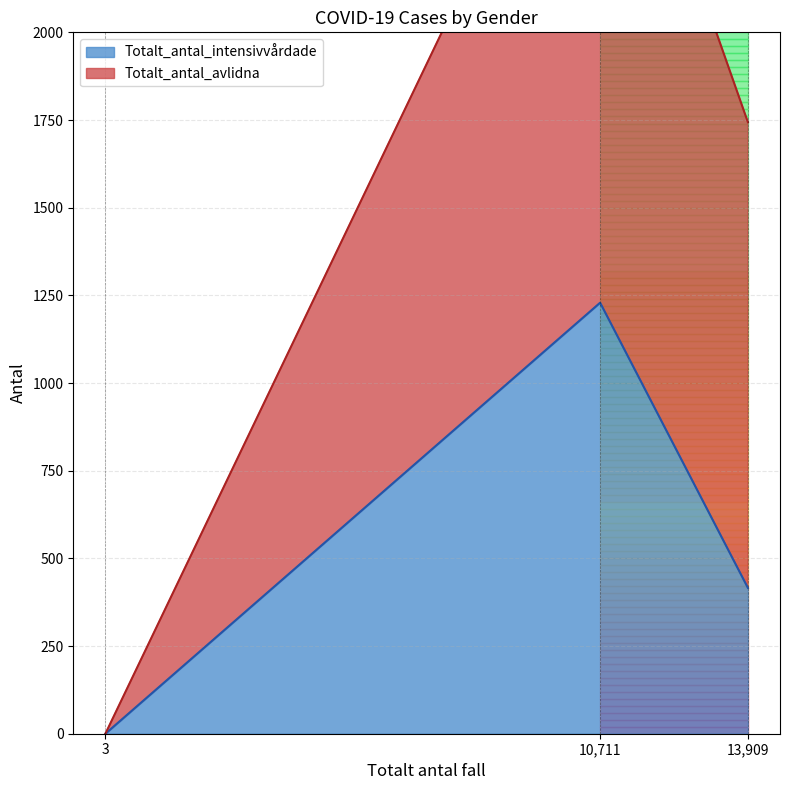

Which series has the largest total across all categories?

Totalt_antal_avlidna